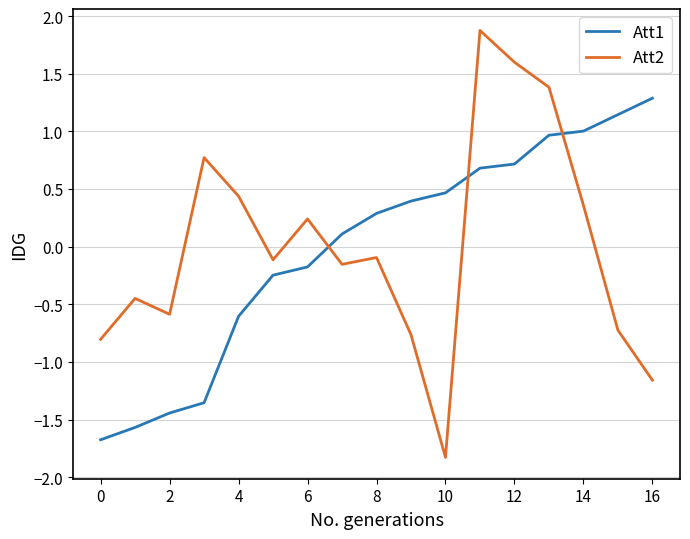

After their last crossing, which series has the higher values: Att2 or Att1?

Att1